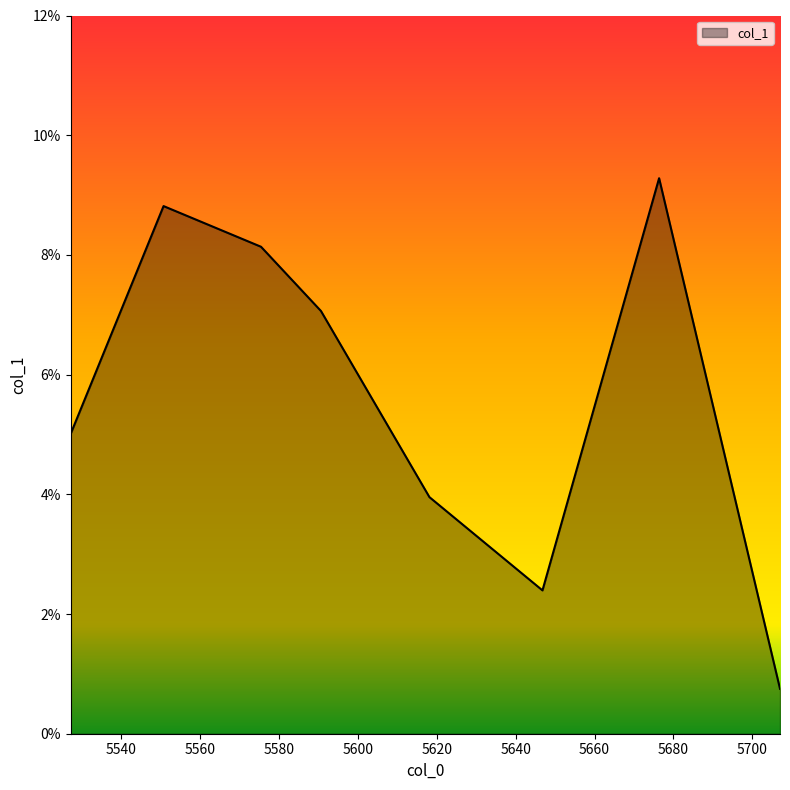

Where is the first local maximum?

5550.76303368961